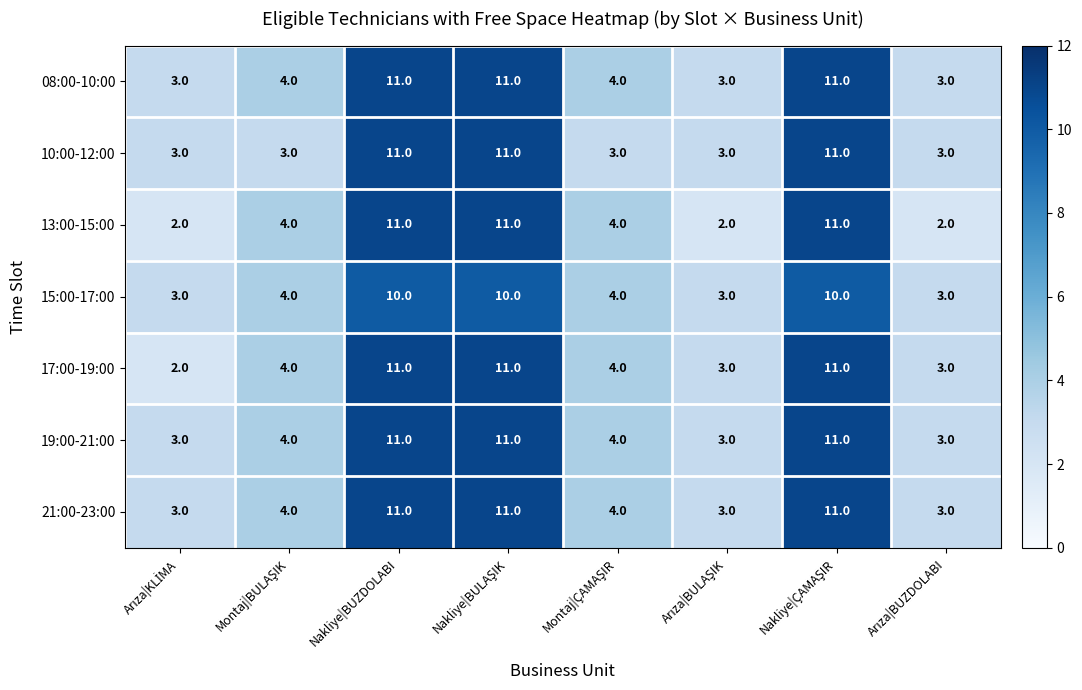

What is the total value across all series at Nakliye|BUZDOLABI?

76